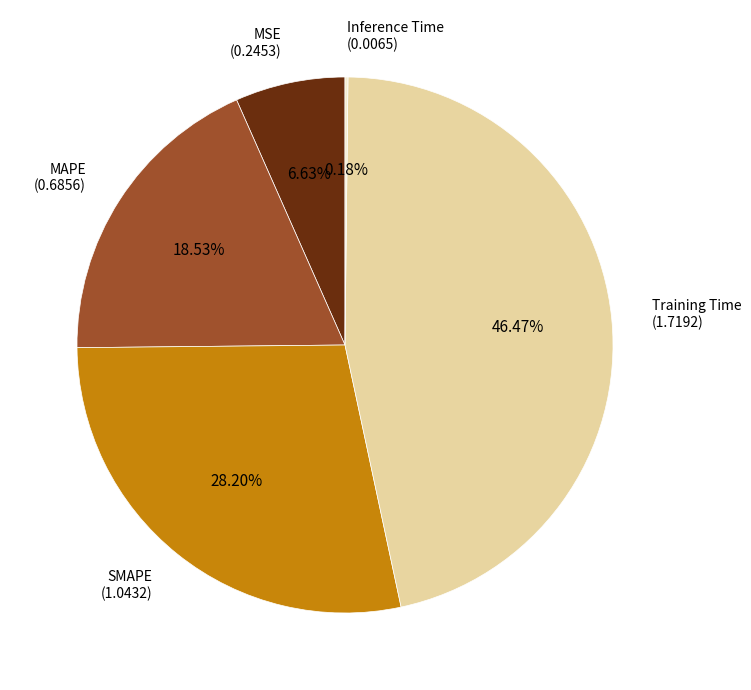

Is there any slice that represents more than half of the pie?

No